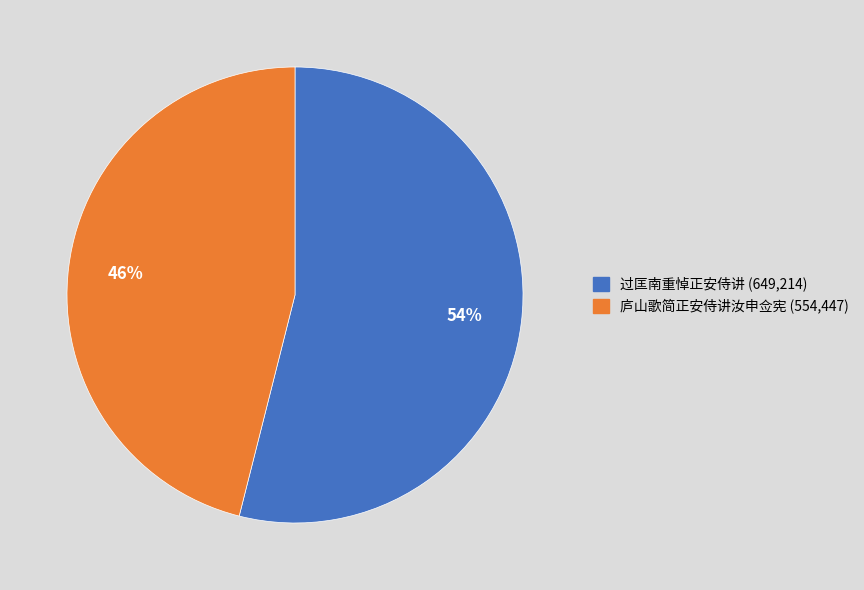

How many segments does this pie chart have?

2